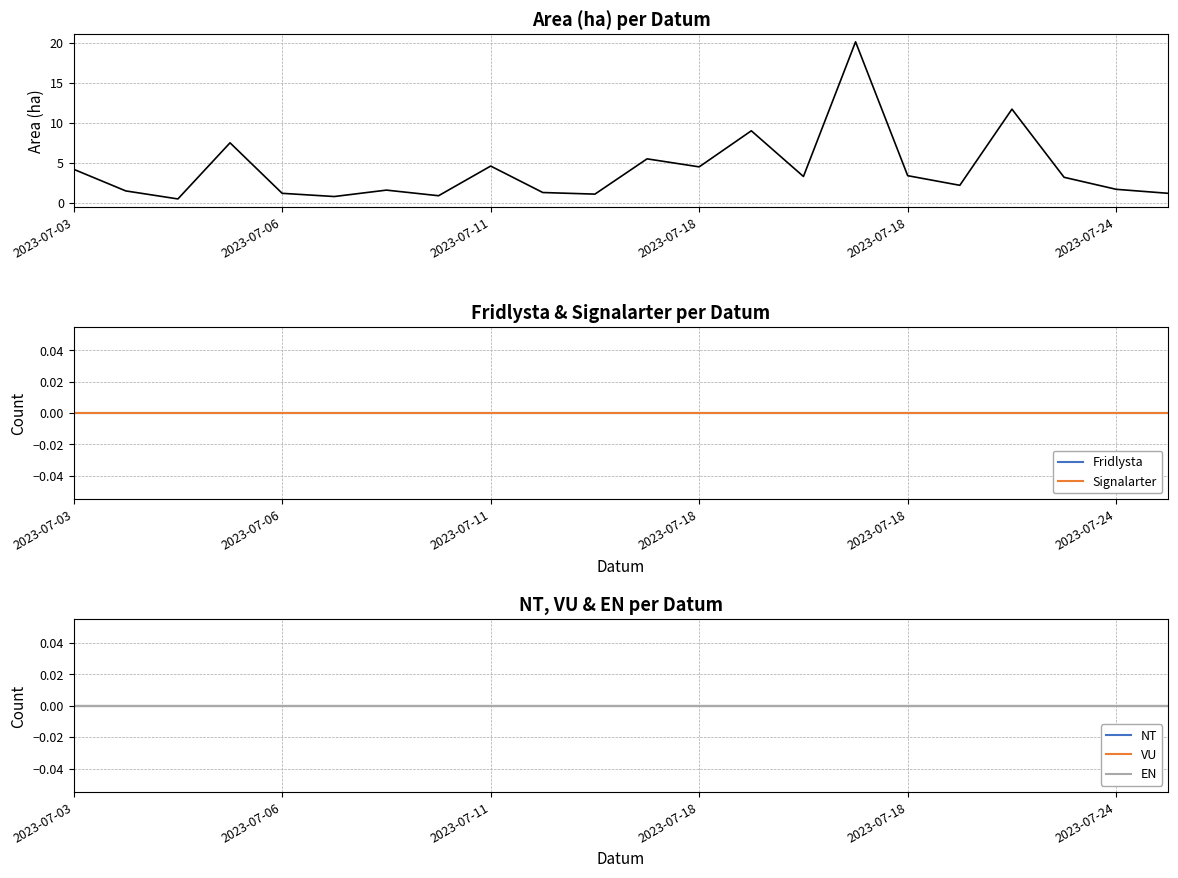

Does the chart display data point markers on the line(s)?

No